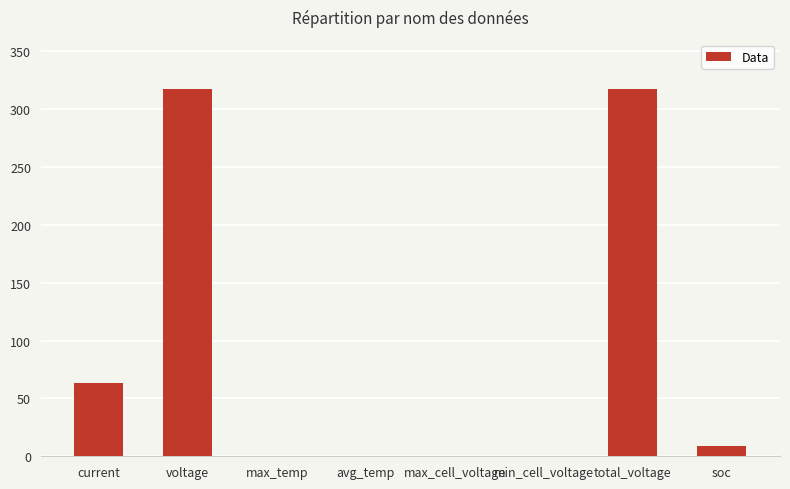

Reading right to left, what are all the values shown in this chart?

soc=8.7	total_voltage=317.2	min_cell_voltage=0.0	max_cell_voltage=0.0	avg_temp=0.0	max_temp=0.0	voltage=317.2	current=63.1